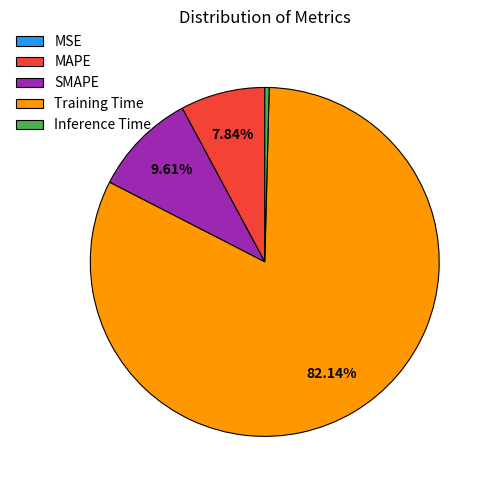

Is it true that MAPE is 8% of the pie?

True